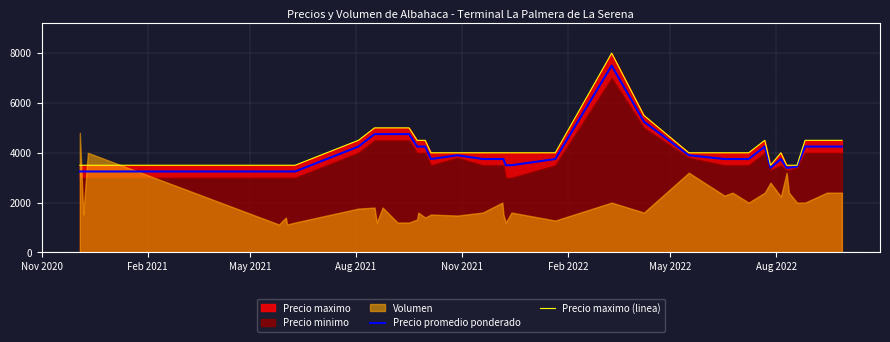

Which series has the largest range (max minus min)?

Precio maximo (linea)